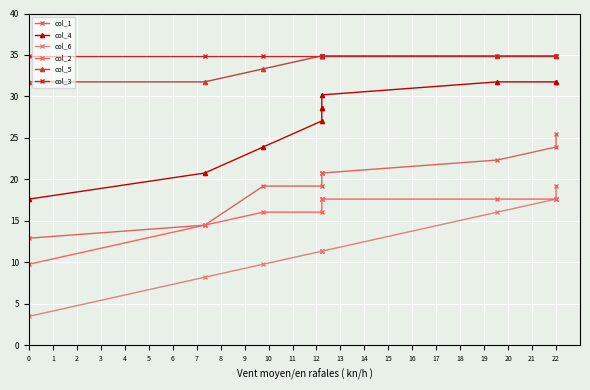

How many lines are shown in the chart?

6